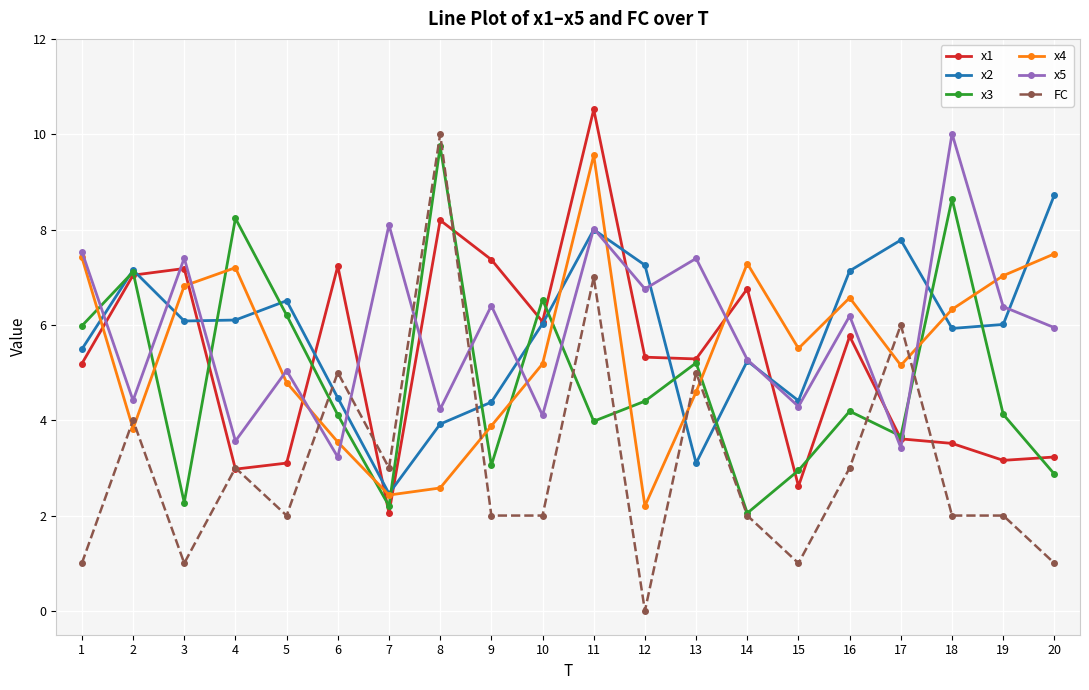

What is the sum of all x2 values?

116.2